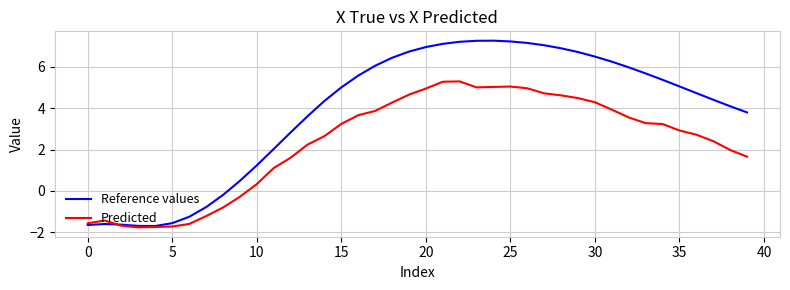

Which series has the widest spread of values?

Reference values